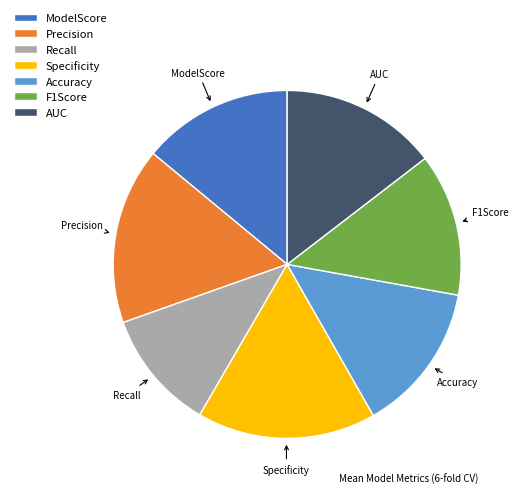

Which category has the smallest portion of the pie?

Recall